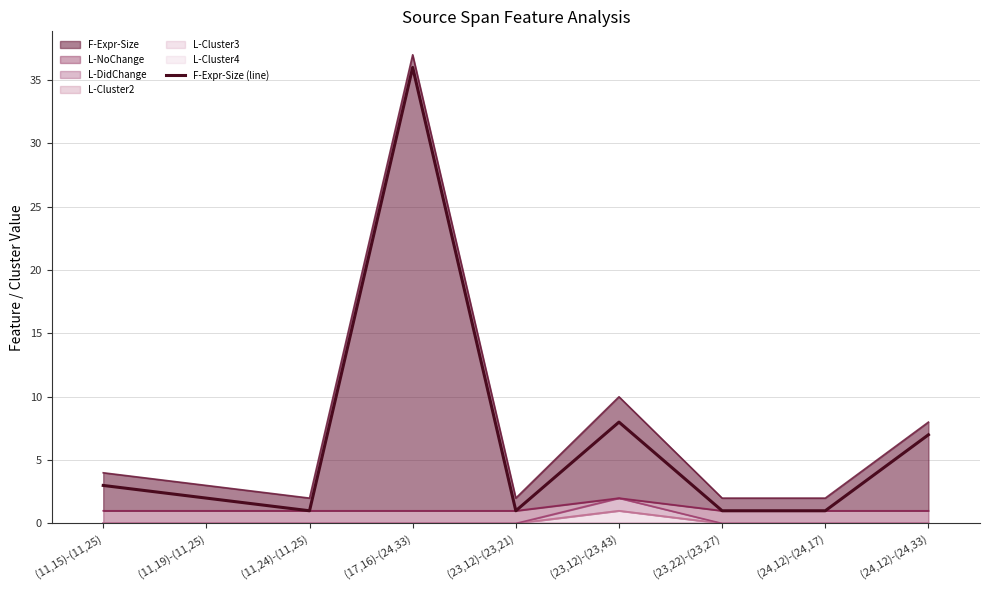

The chart shows a value of 4 at (11,15)-(11,25). True or false?

False